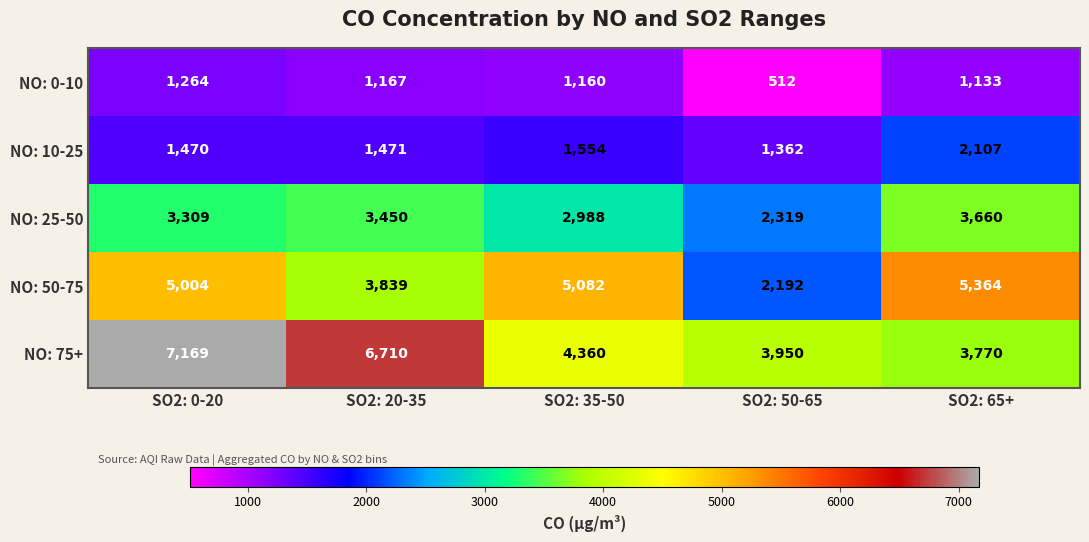

Reading right to left, what are all the values shown in this chart?

NO: 0-10: SO2: 65+=1133	SO2: 50-65=512	SO2: 35-50=1160	SO2: 20-35=1167	SO2: 0-20=1264
NO: 10-25: SO2: 65+=2107	SO2: 50-65=1362	SO2: 35-50=1554	SO2: 20-35=1471	SO2: 0-20=1470
NO: 25-50: SO2: 65+=3660	SO2: 50-65=2319	SO2: 35-50=2988	SO2: 20-35=3450	SO2: 0-20=3309
NO: 50-75: SO2: 65+=5364	SO2: 50-65=2192	SO2: 35-50=5082	SO2: 20-35=3839	SO2: 0-20=5004
NO: 75+: SO2: 65+=3770	SO2: 50-65=3950	SO2: 35-50=4360	SO2: 20-35=6710	SO2: 0-20=7169